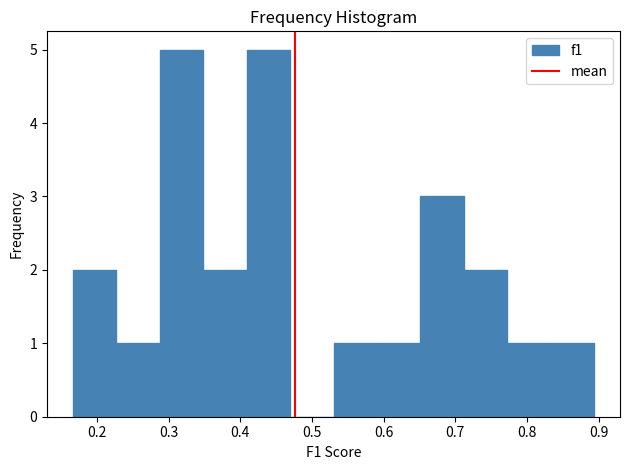

Reading left to right, transcribe this chart: for each bar, give the range it covers on the x-axis and its height. Neither the bar edges nor the heights are printed on the chart, so give them approximately, as read against the axes.

0.17 to 0.23: 2
0.23 to 0.29: 1
0.29 to 0.35: 5
0.35 to 0.41: 2
0.41 to 0.47: 5
0.47 to 0.53: 0
0.53 to 0.59: 1
0.59 to 0.65: 1
0.65 to 0.71: 3
0.71 to 0.77: 2
0.77 to 0.83: 1
0.83 to 0.89: 1